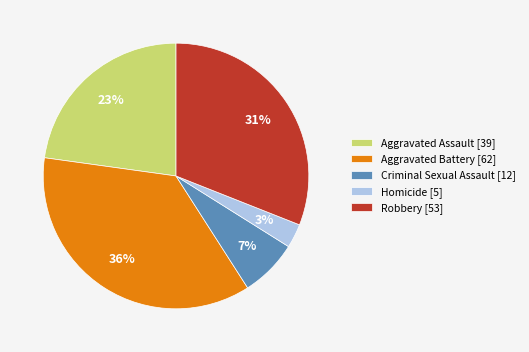

Between Aggravated Assault and Criminal Sexual Assault, which is larger?

Aggravated Assault